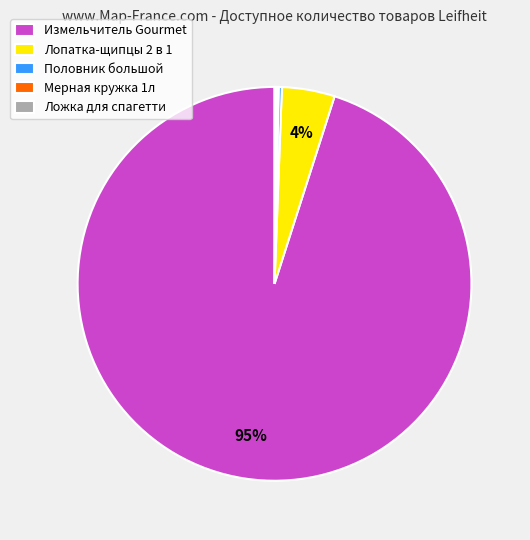

Is there a majority slice in this chart?

Yes